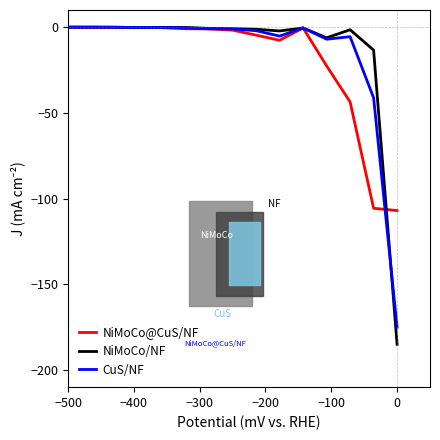

Which series has the widest spread of values?

NiMoCo/NF